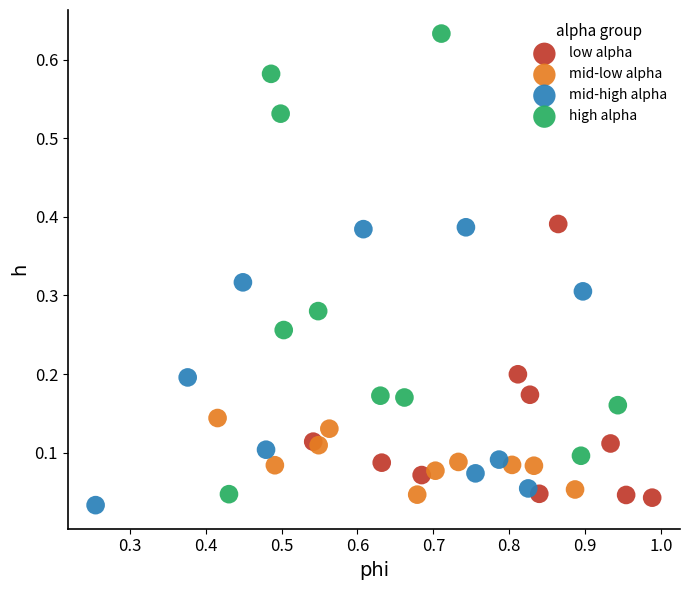

Which series contains the highest Y value?

high alpha